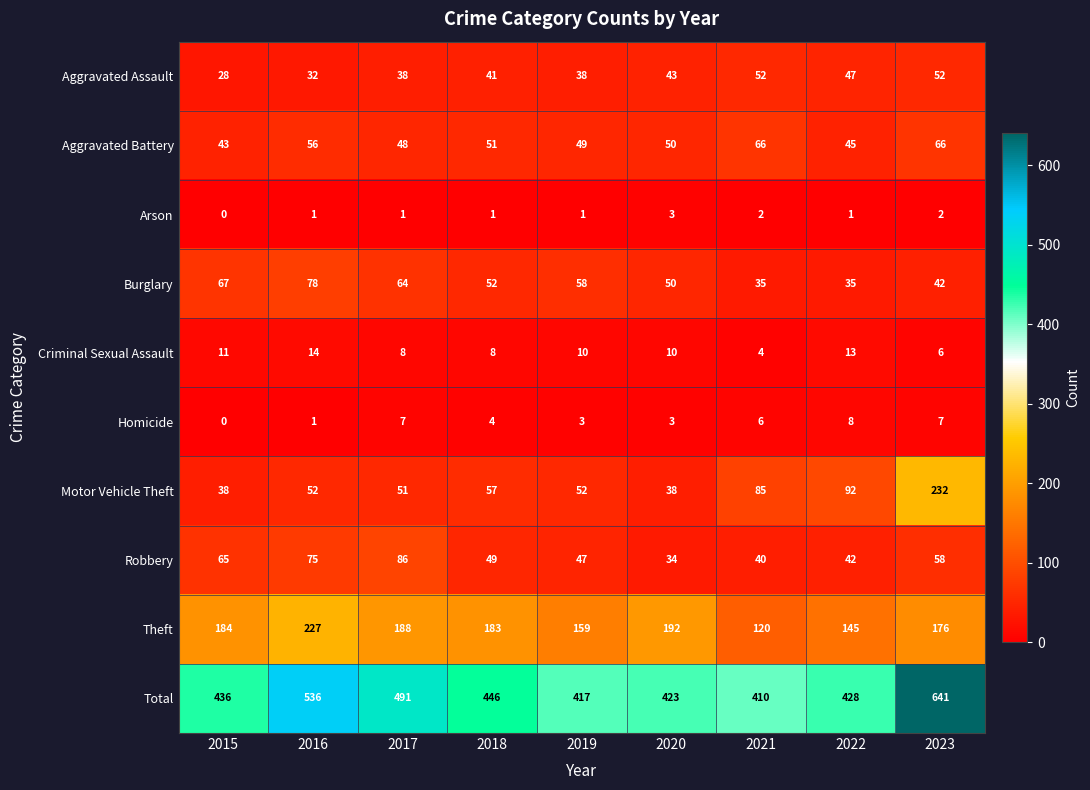

Count the number of data series in this chart.

10